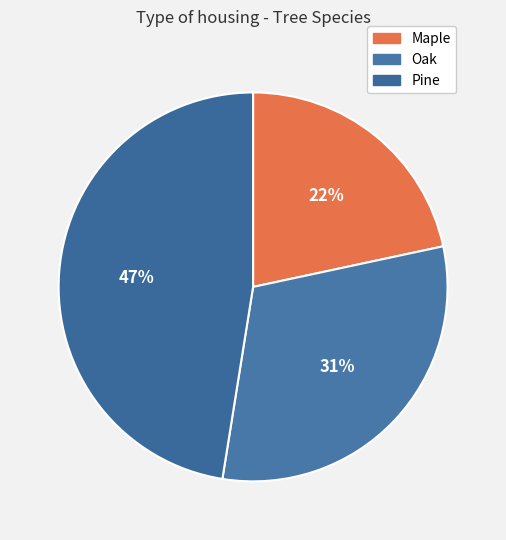

To the nearest percent, what percentage of the pie is Maple?

22%